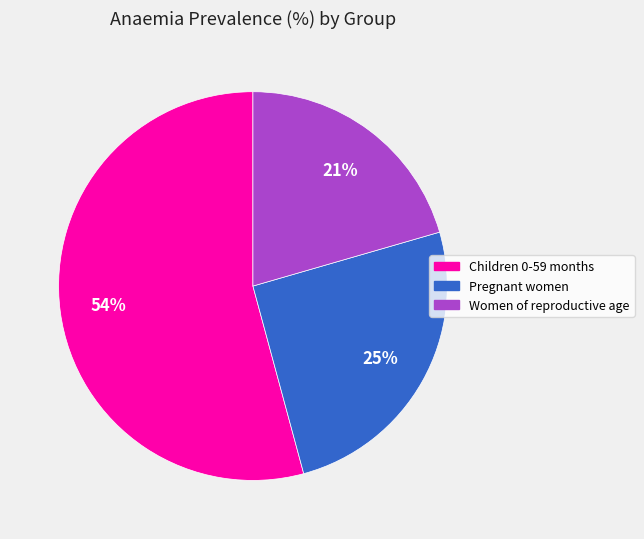

What is the smallest slice in the pie chart?

Women of reproductive age